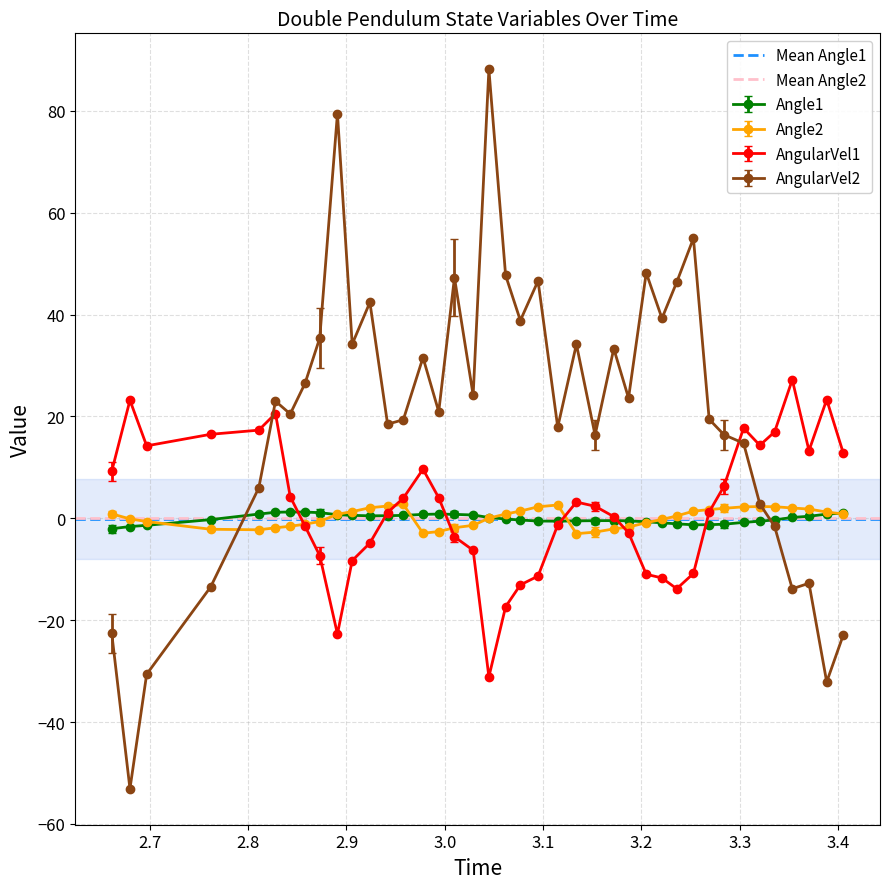

True or false: AngularVel1 and AngularVel2 cross at least once.

True